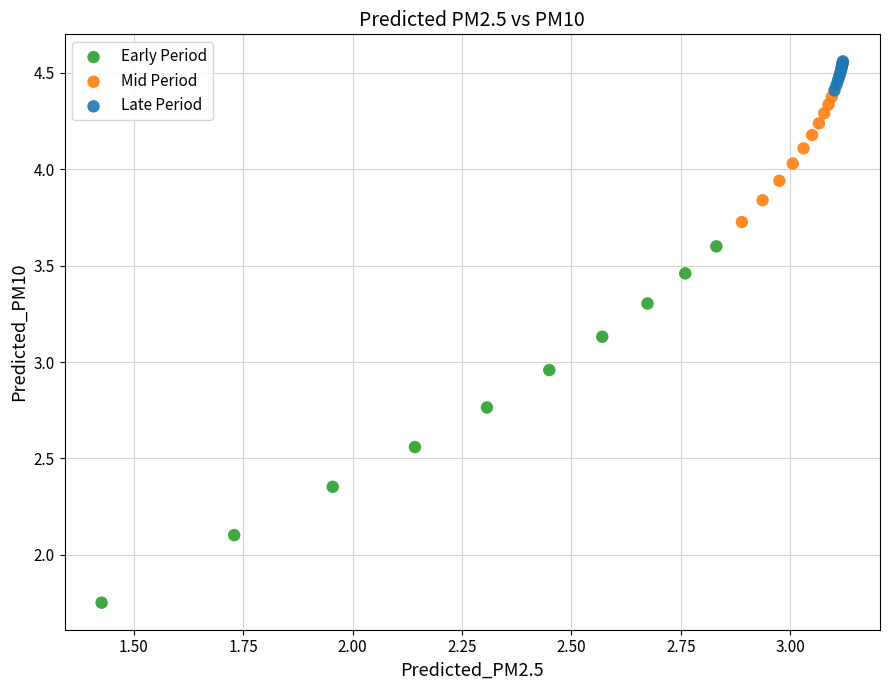

Which series reaches the maximum Y coordinate?

Late Period